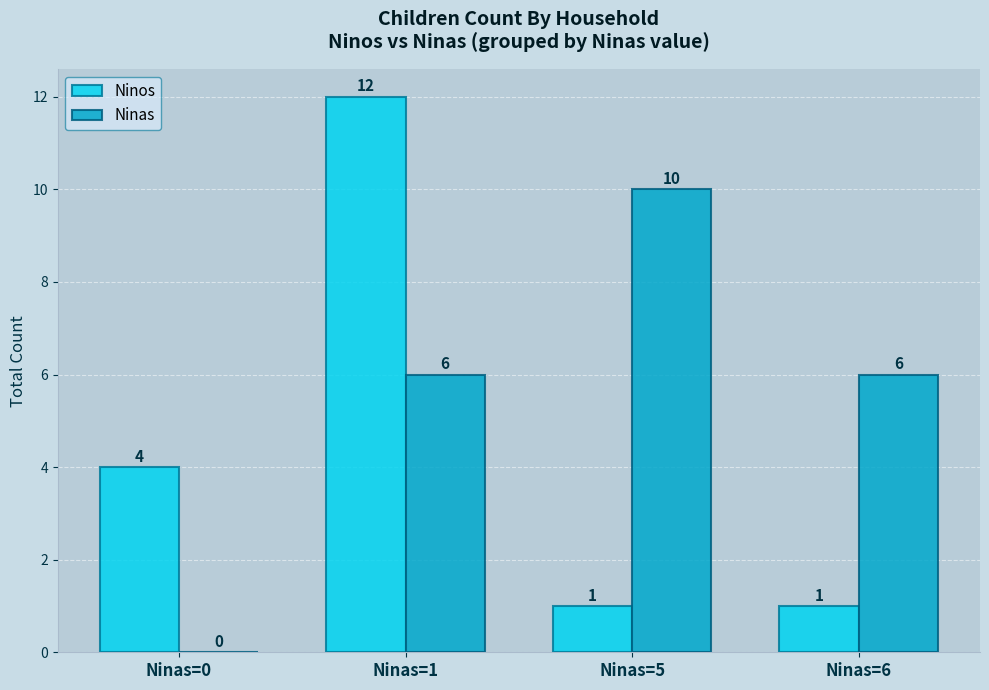

Is the value of Ninas at Ninas=0 greater than the value of Ninos at Ninas=1?

No